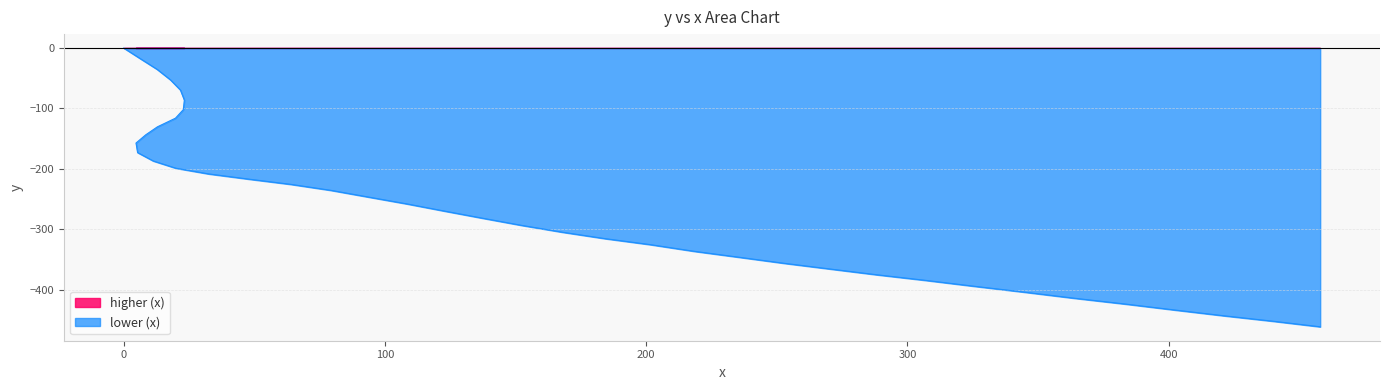

Which category has the highest value across all series?

458.0